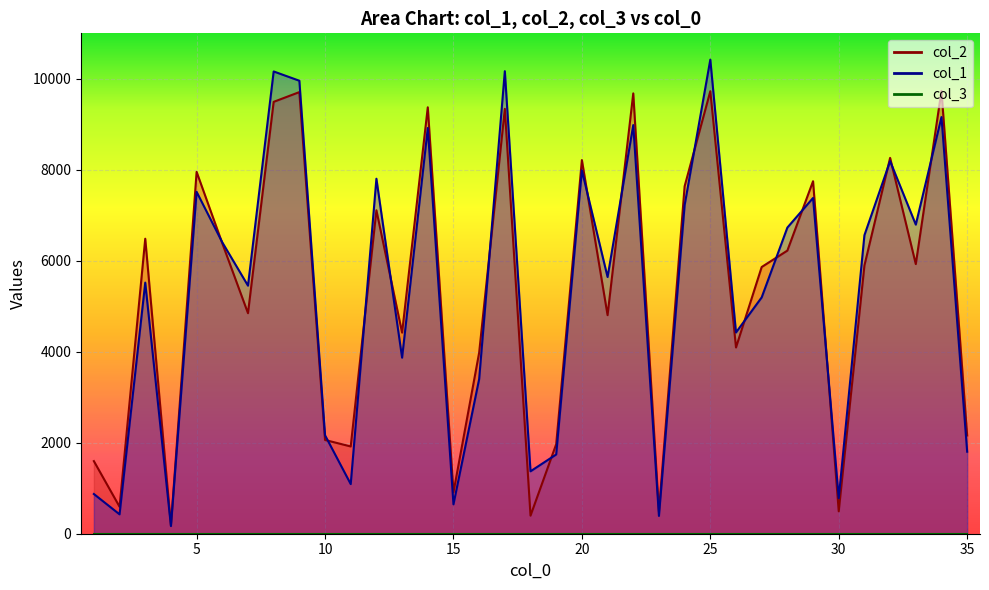

What is the difference between the maximum and second lowest values in the col_2 series?

9338